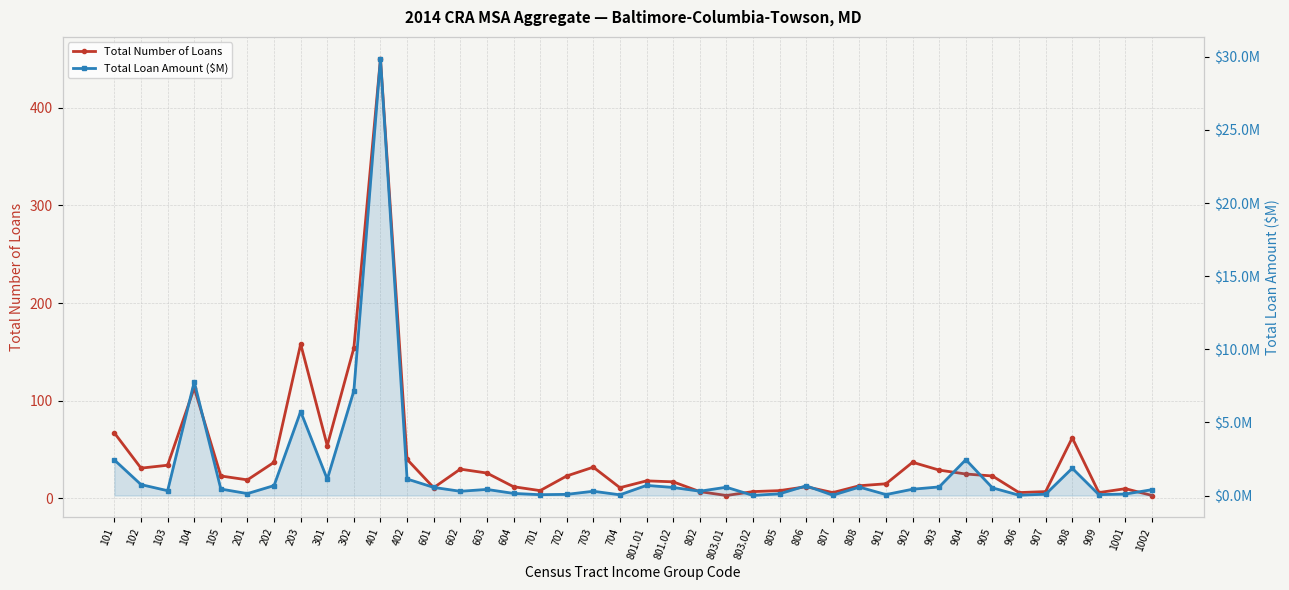

Reading left to right, list all the values displayed in this chart.

Total Number of Loans: 101=67.0	102=31.0	103=34.0	104=113.0	105=23.0	201=19.0	202=37.0	203=158.0	301=54.0	302=154.0	401=450.0	402=40.0	601=11.0	602=30.0	603=26.0	604=12.0	701=8.0	702=23.0	703=32.0	704=11.0	801.01=18.0	801.02=17.0	802=7.0	803.01=3.0	803.02=7.0	805=8.0	806=12.0	807=6.0	808=13.0	901=15.0	902=37.0	903=29.0	904=25.0	905=23.0	906=6.0	907=7.0	908=62.0	909=6.0	1001=10.0	1002=3.0
Total Loan Amount ($M): 101=2.4	102=0.7	103=0.3	104=7.8	105=0.4	201=0.1	202=0.7	203=5.7	301=1.1	302=7.2	401=29.9	402=1.1	601=0.6	602=0.3	603=0.4	604=0.1	701=0.1	702=0.1	703=0.3	704=0.0	801.01=0.7	801.02=0.6	802=0.3	803.01=0.6	803.02=0.0	805=0.1	806=0.7	807=0.0	808=0.6	901=0.1	902=0.4	903=0.6	904=2.5	905=0.5	906=0.0	907=0.1	908=1.9	909=0.1	1001=0.1	1002=0.4